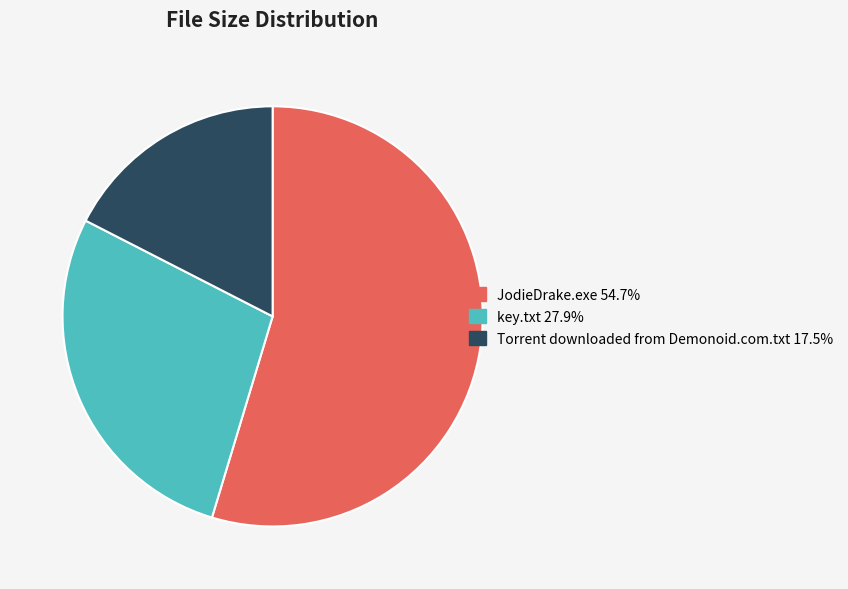

What is the ratio of the value at Torrent downloaded from Demonoid.com.txt 17.5% to the value at key.txt 27.9%?

0.6